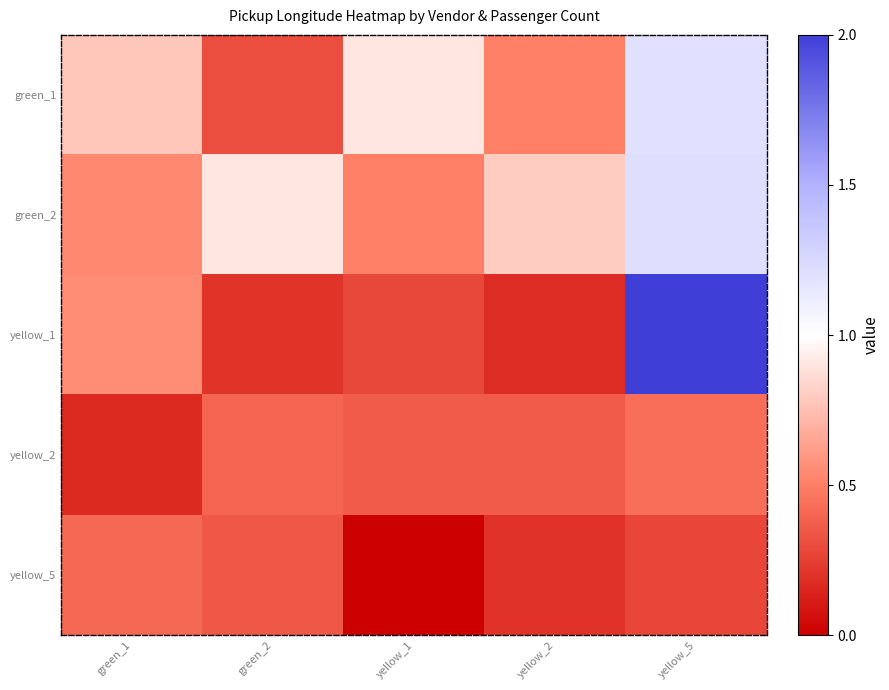

Reading right to left, list all the values displayed in this chart.

green_1: yellow_5=1.2	yellow_2=0.5	yellow_1=0.9	green_2=0.3	green_1=0.8
green_2: yellow_5=1.2	yellow_2=0.8	yellow_1=0.5	green_2=0.9	green_1=0.5
yellow_1: yellow_5=2.0	yellow_2=0.2	yellow_1=0.3	green_2=0.2	green_1=0.5
yellow_2: yellow_5=0.4	yellow_2=0.4	yellow_1=0.4	green_2=0.4	green_1=0.2
yellow_5: yellow_5=0.3	yellow_2=0.2	yellow_1=0.0	green_2=0.3	green_1=0.4